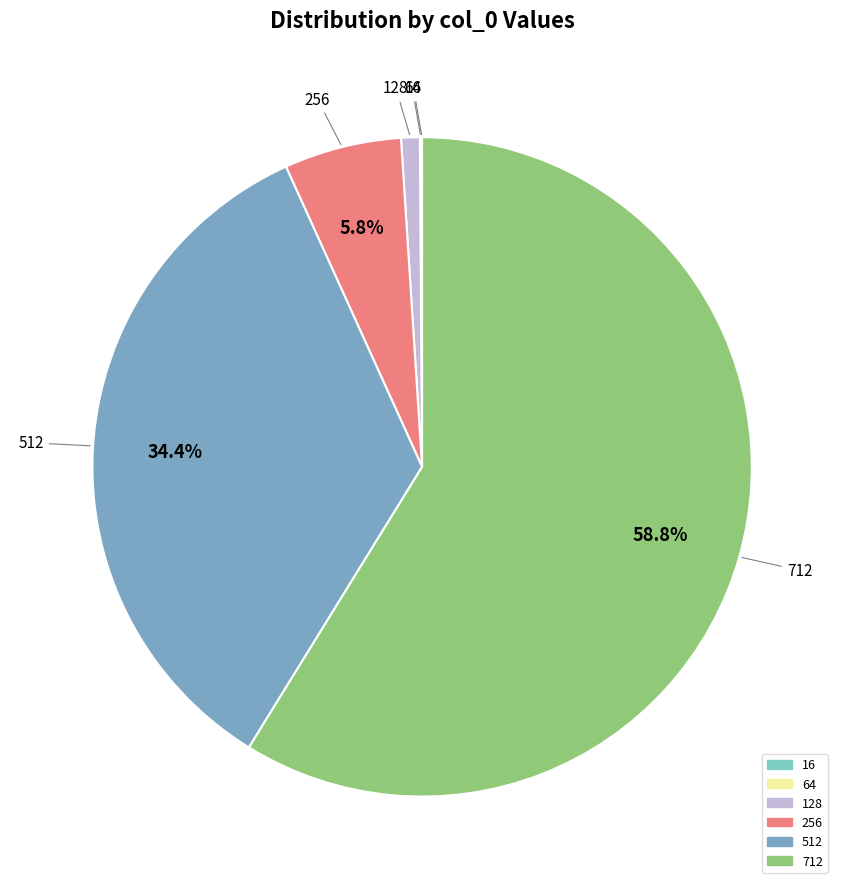

Between 512 and 256, which is larger?

512